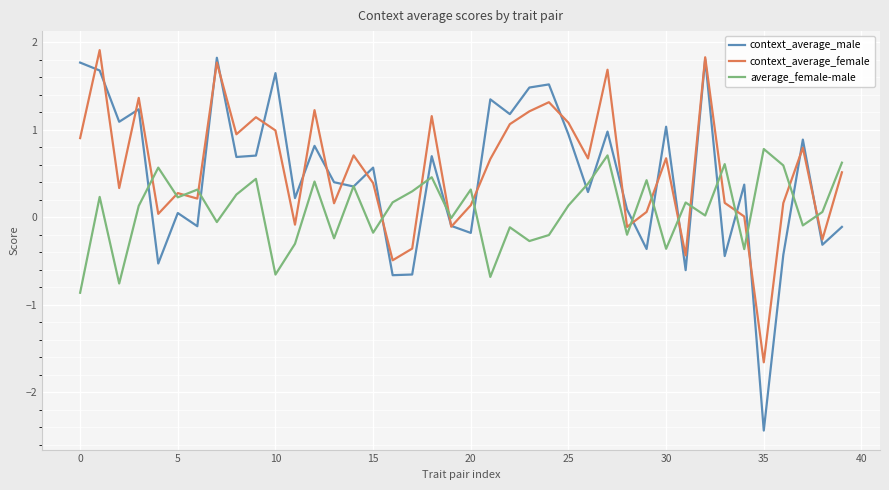

Which series has the largest range (max minus min)?

context_average_male